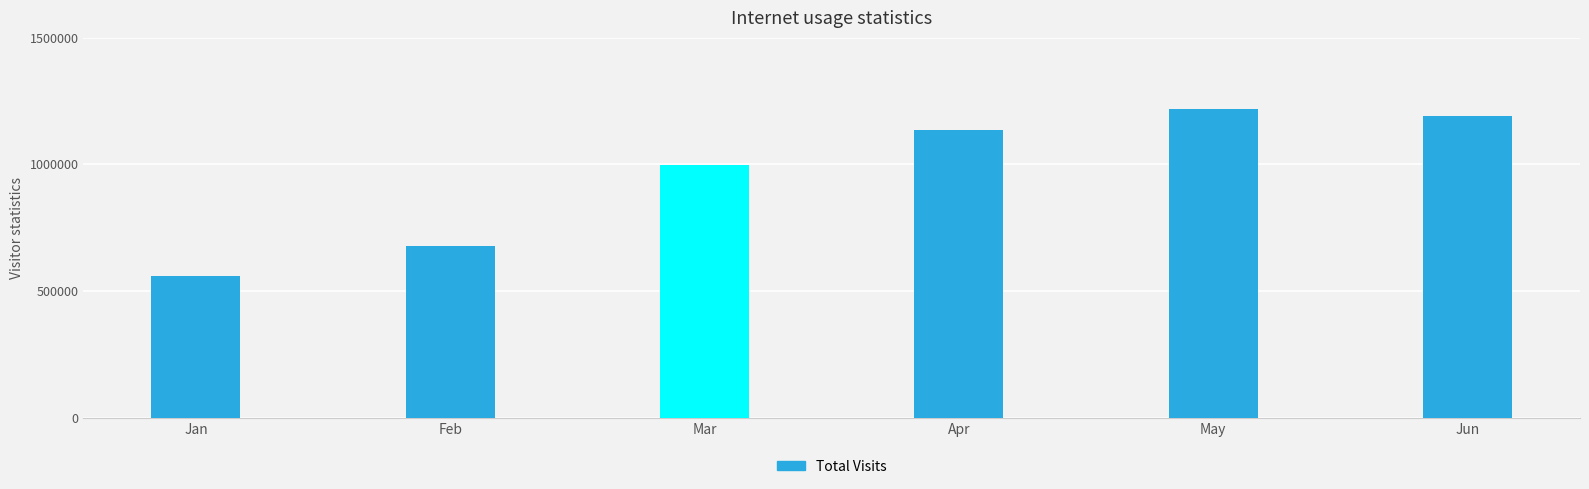

Rank the categories by value from lowest to highest.

Jan, Feb, Mar, Apr, Jun, May